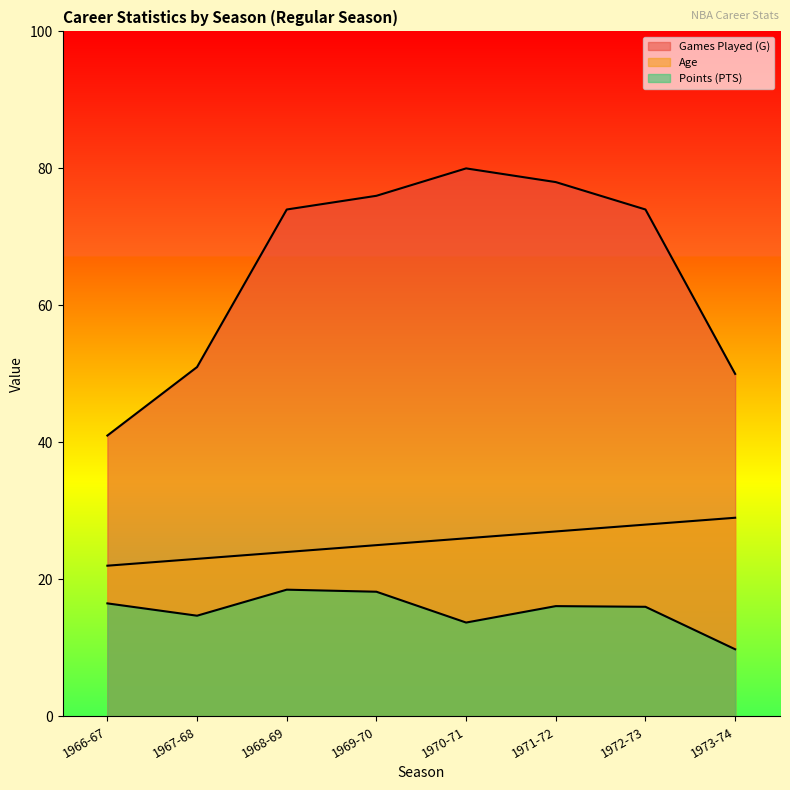

What value does the Points (PTS) series have at 1966-67?

16.5